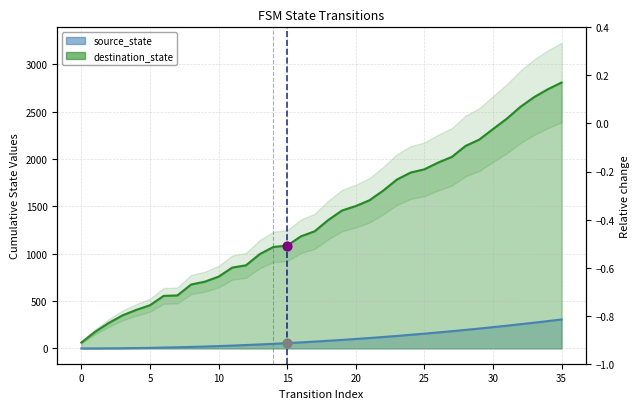

Which has a higher value, 6 or 27?

27